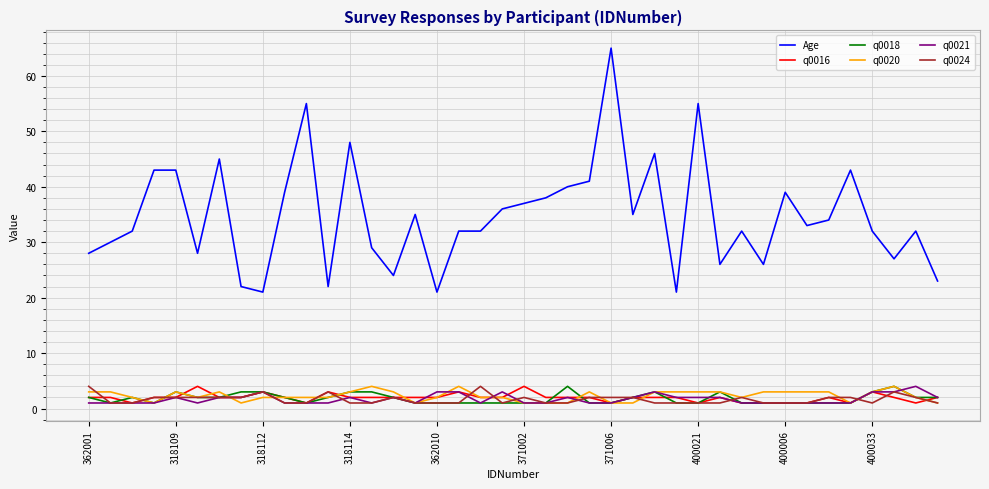

Which series has the largest range (max minus min)?

Age